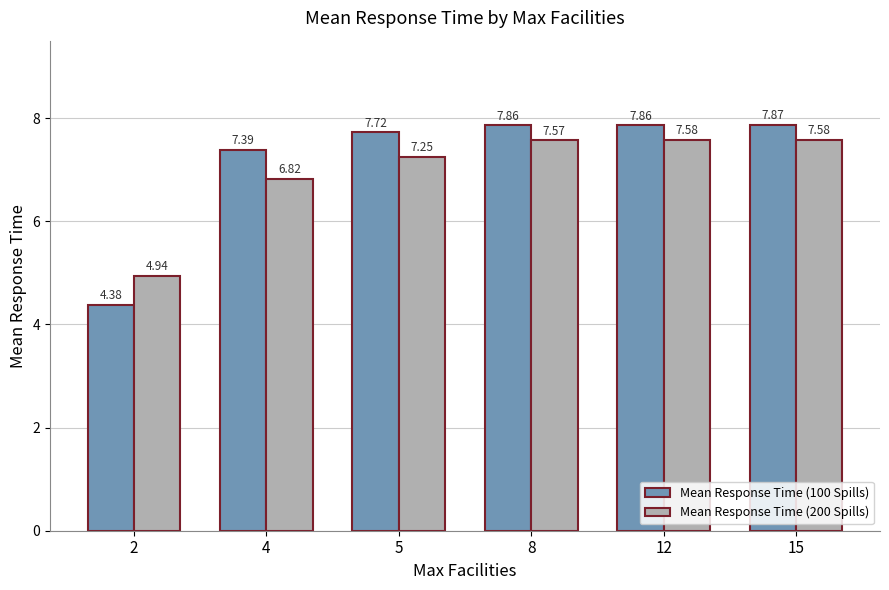

How many data points in Mean Response Time (100 Spills) are less than 7?

1